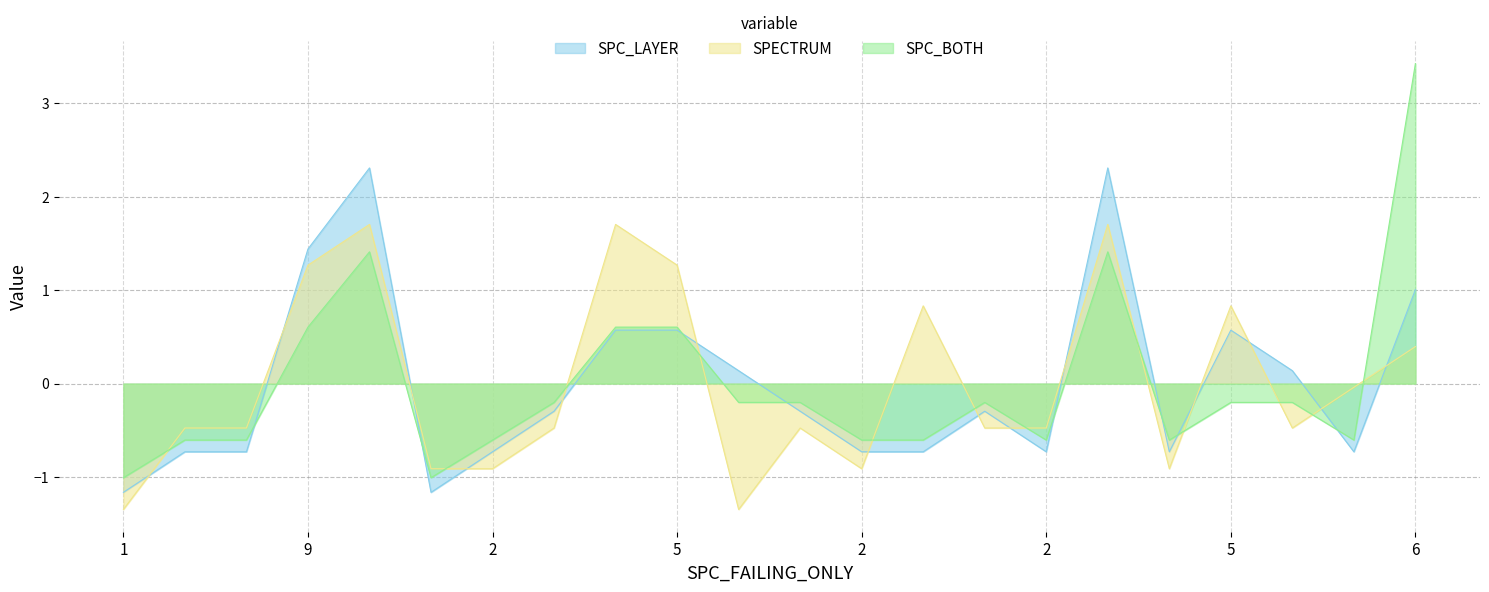

How many series are shown in this chart?

3